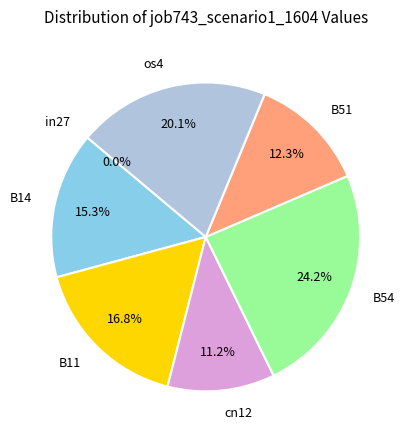

Which category has the biggest portion of the pie?

B54